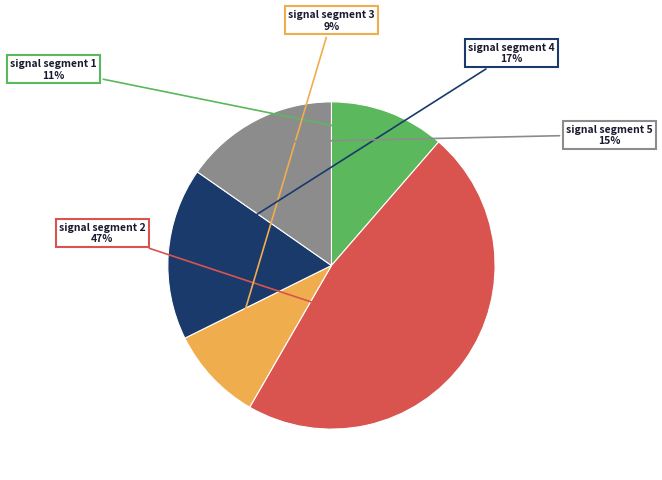

Is there any slice that represents more than half of the pie?

No